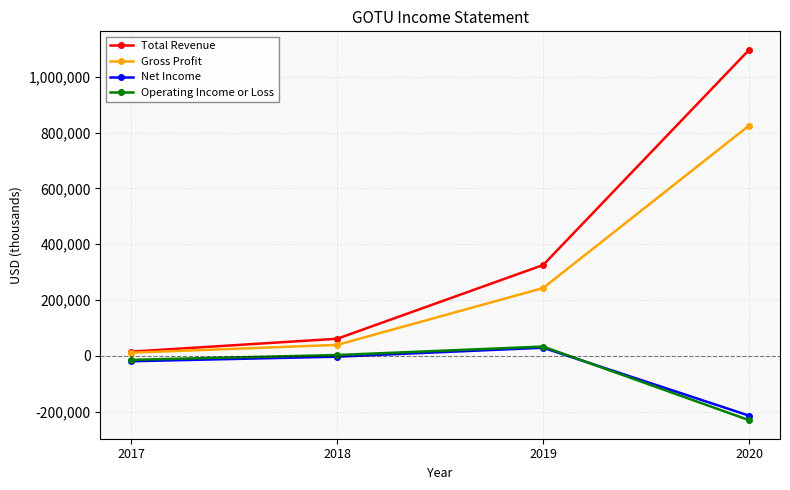

How many lines are shown in the chart?

4